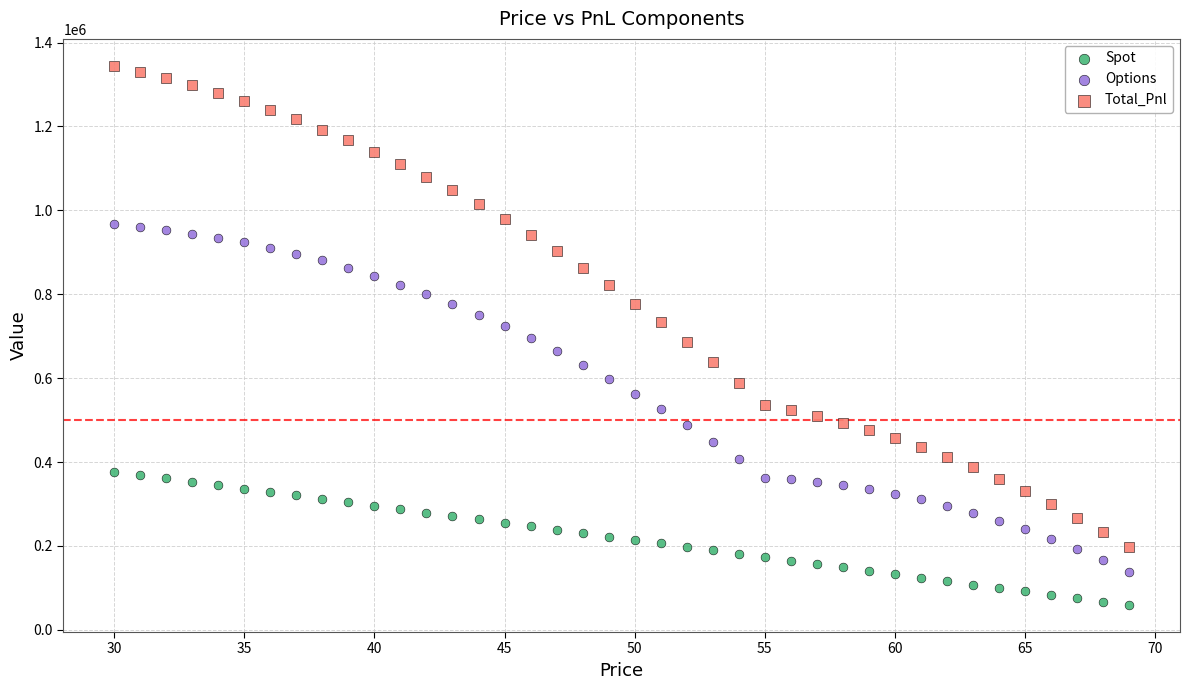

Which series reaches the maximum Y coordinate?

Total_Pnl